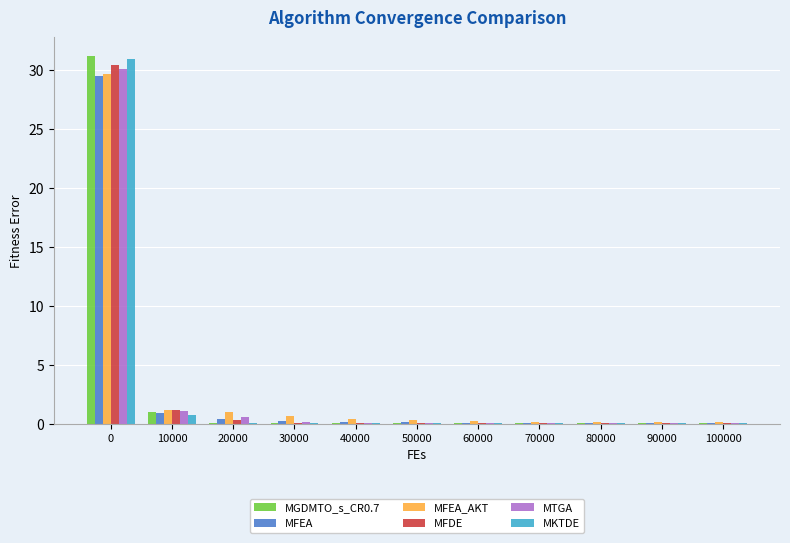

How many data points does each series have?

11